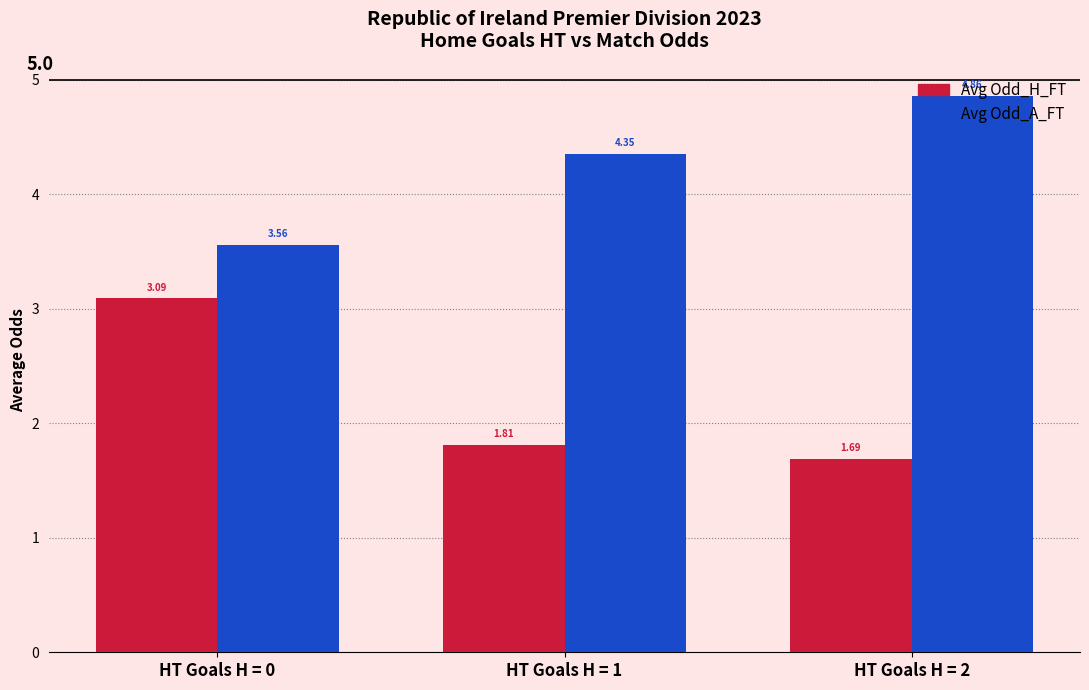

At which category is the sum across all series the highest?

HT Goals H = 0